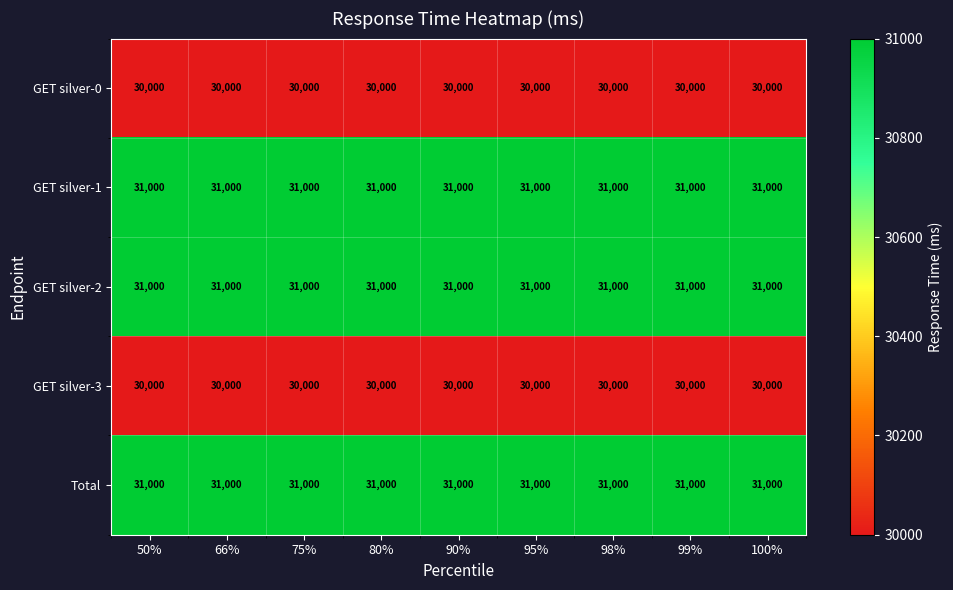

The value of GET silver-2 at 90% is 31000. True or false?

True